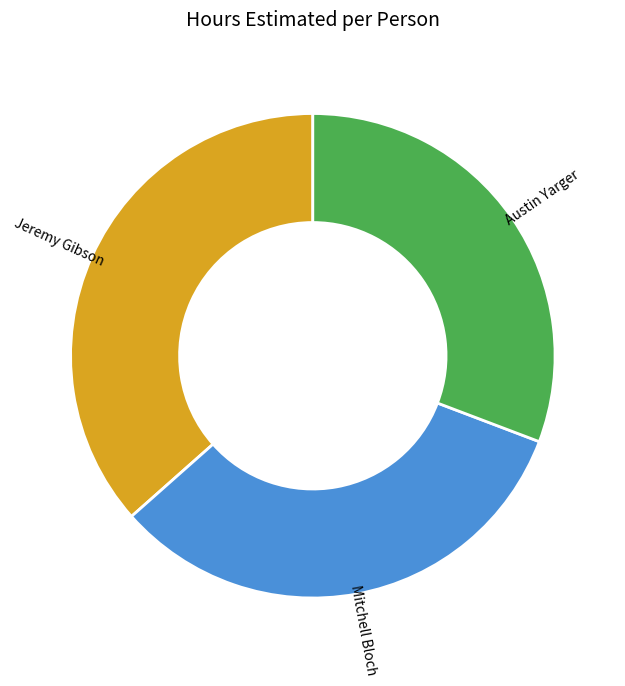

Does Austin Yarger account for over 50% of the chart?

No